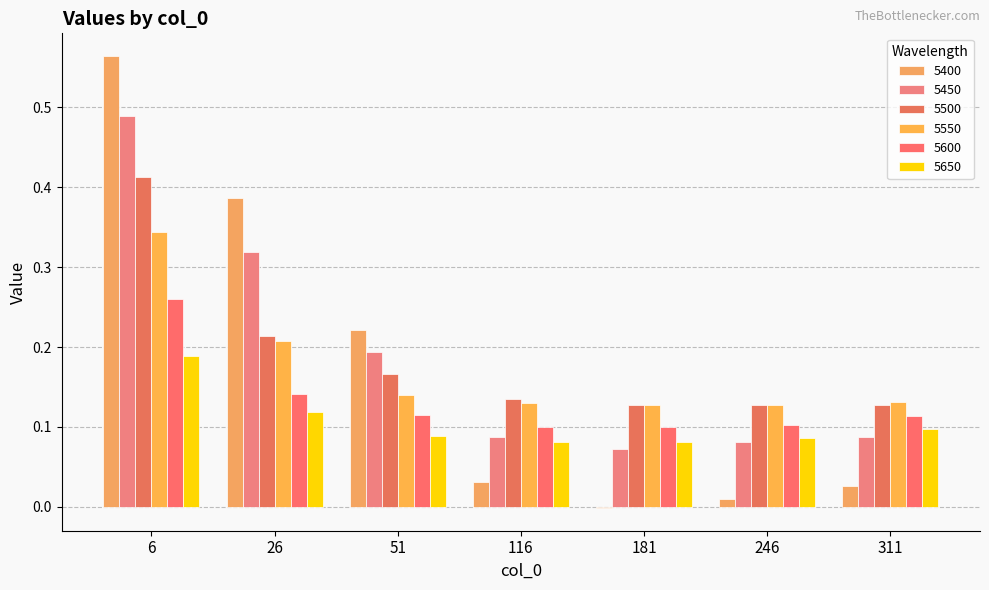

Are the bars horizontal?

No